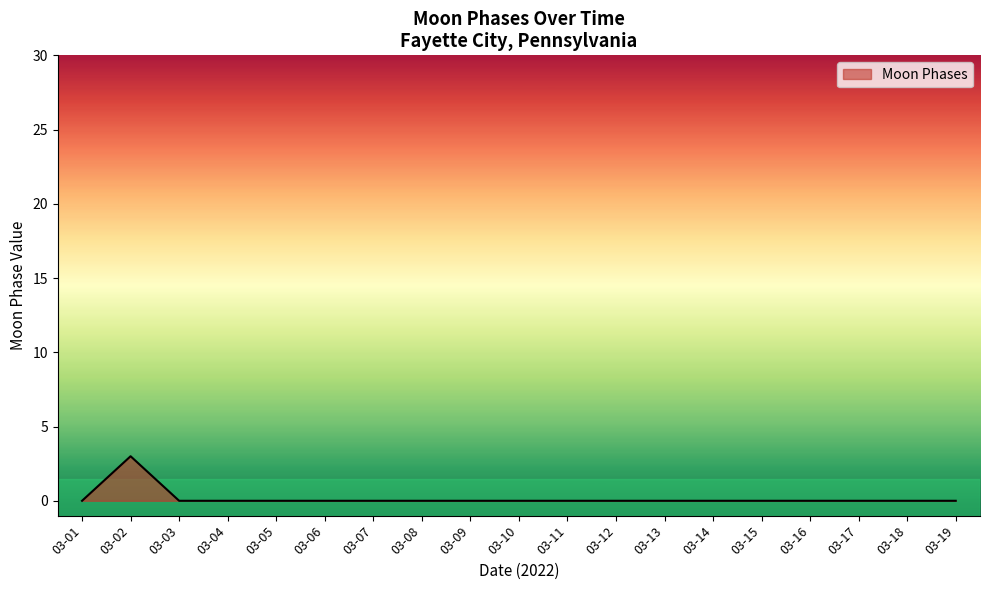

What is the difference between the maximum and minimum values?

3